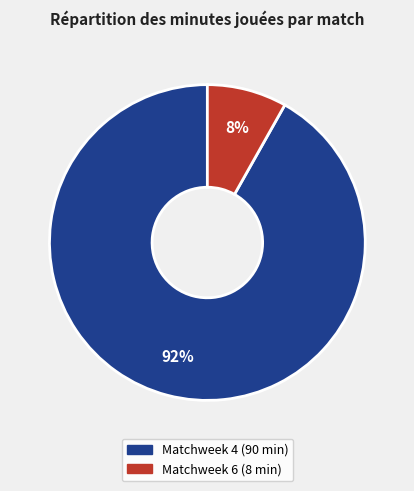

What is the smallest slice in the pie chart?

Matchweek 6